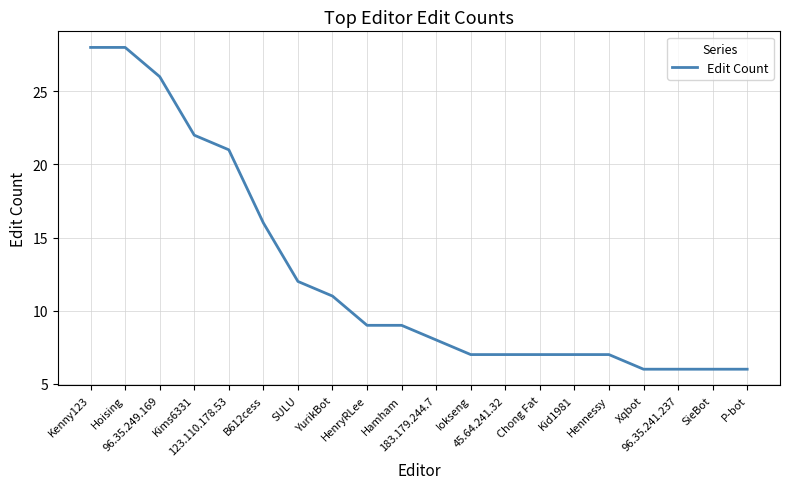

Reading left to right, extract all data points from this chart.

Kenny123=28	Hoising=28	96.35.249.169=26	Kims6331=22	123.110.178.53=21	B612cess=16	SULU=12	YurikBot=11	HenryRLee=9	Hamham=9	183.179.244.7=8	Iokseng=7	45.64.241.32=7	Chong Fat=7	Kid1981=7	Hennessy=7	Xqbot=6	96.35.241.237=6	SieBot=6	P-bot=6